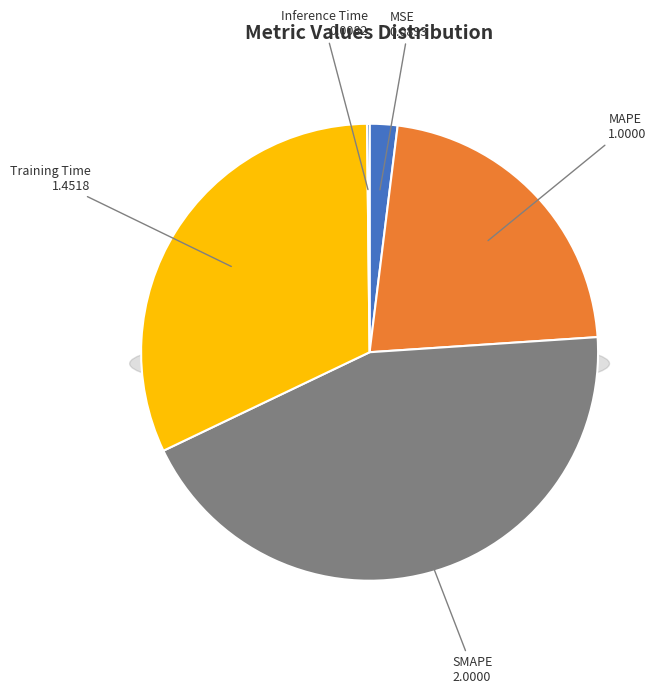

To the nearest percent, what percentage of the pie is MAPE?

22%